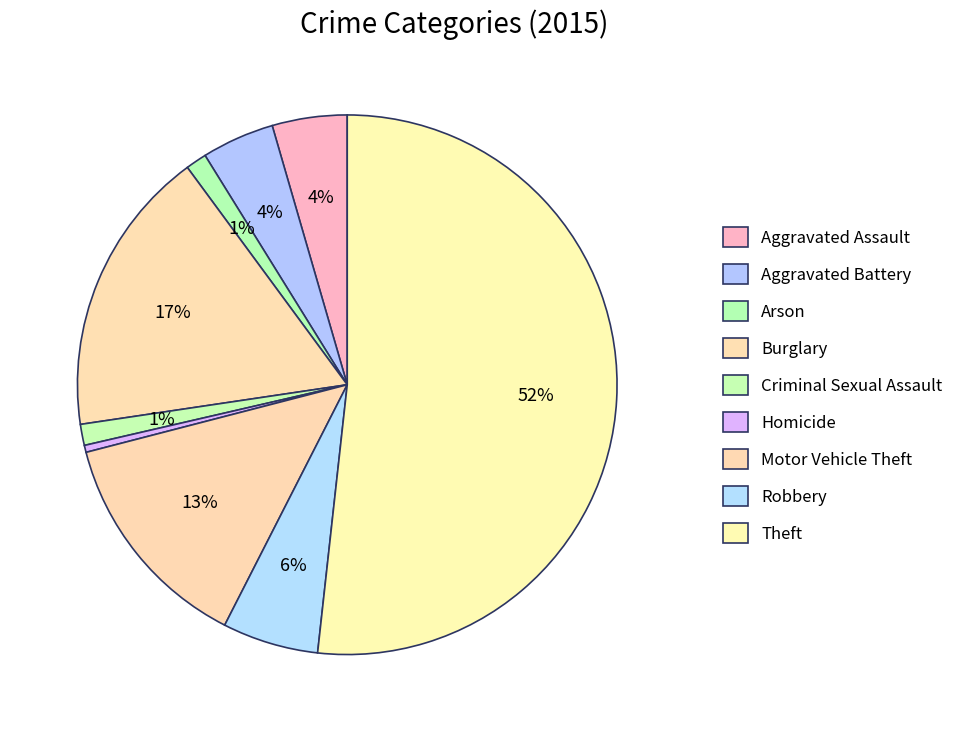

To the nearest percent, what is the combined percentage of Theft and Aggravated Assault?

56%